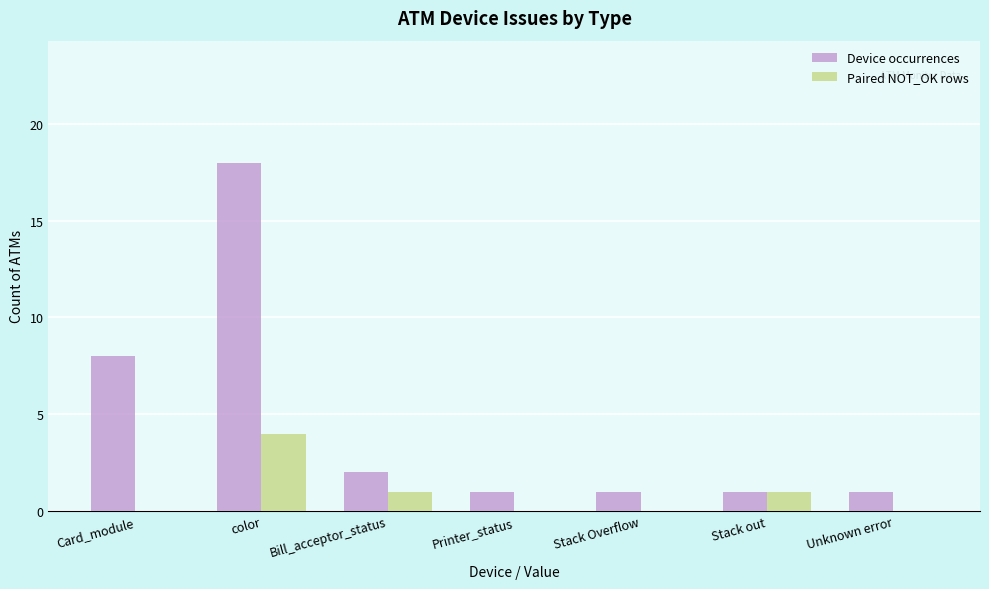

Which series has the largest total across all categories?

Device occurrences